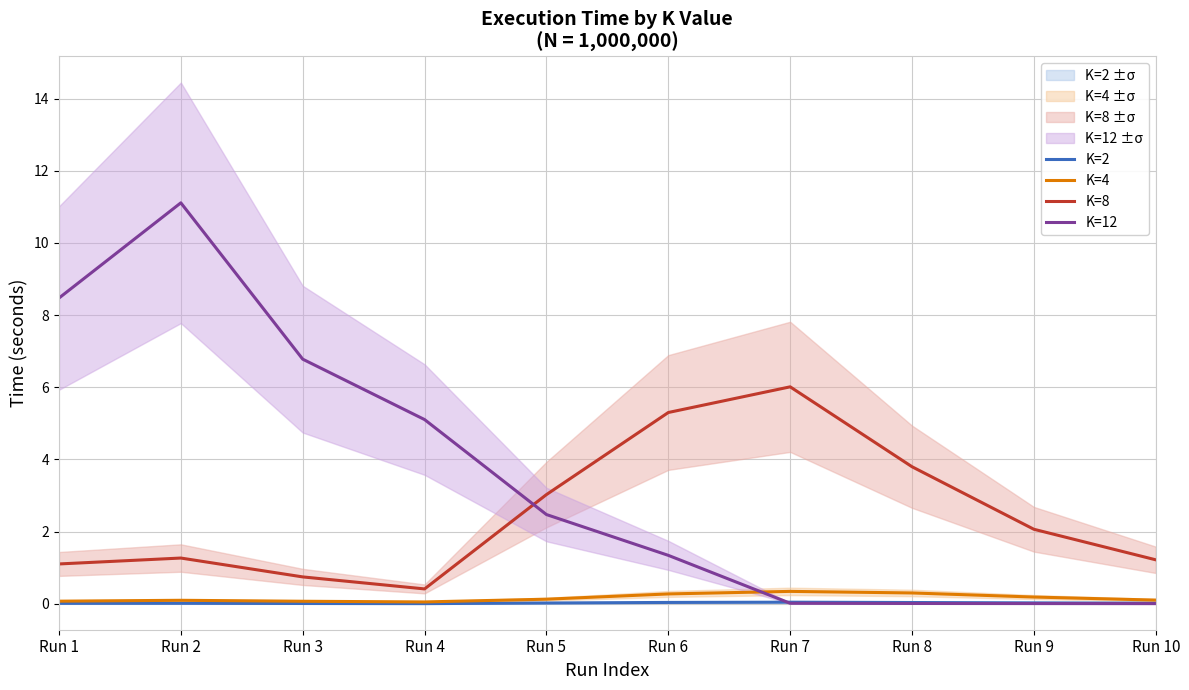

True or false: K=12 and K=4 intersect in this chart.

True